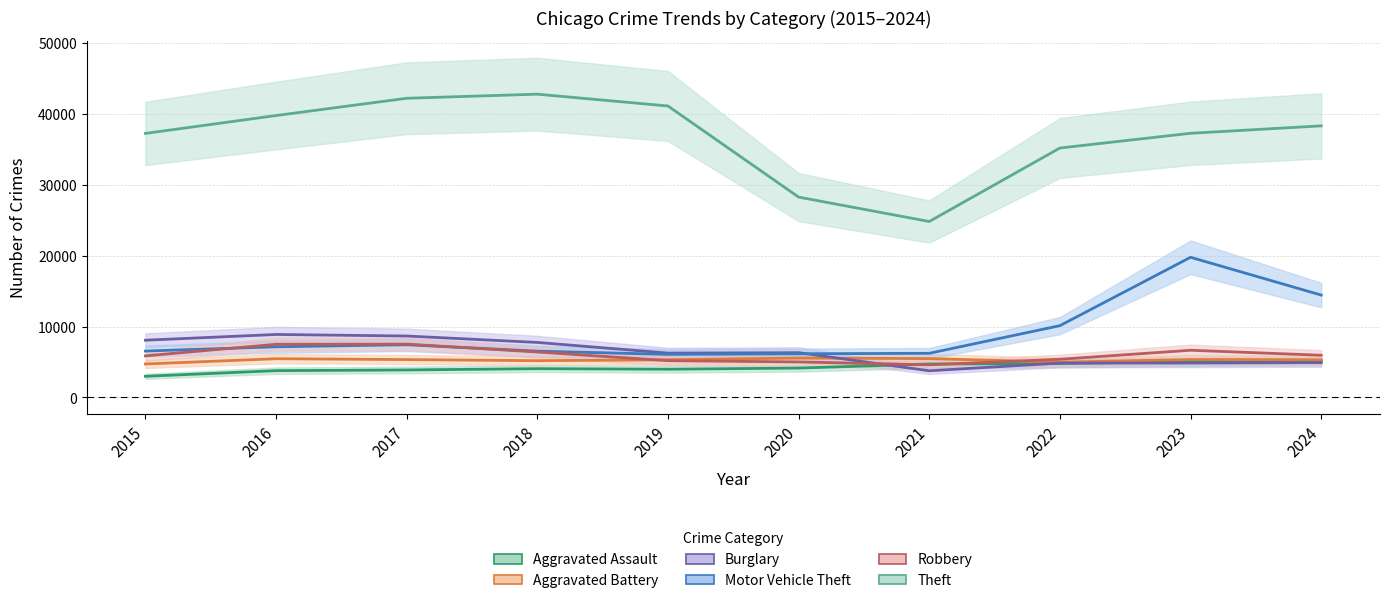

Where does the Aggravated Battery series first go above 5342?

2016